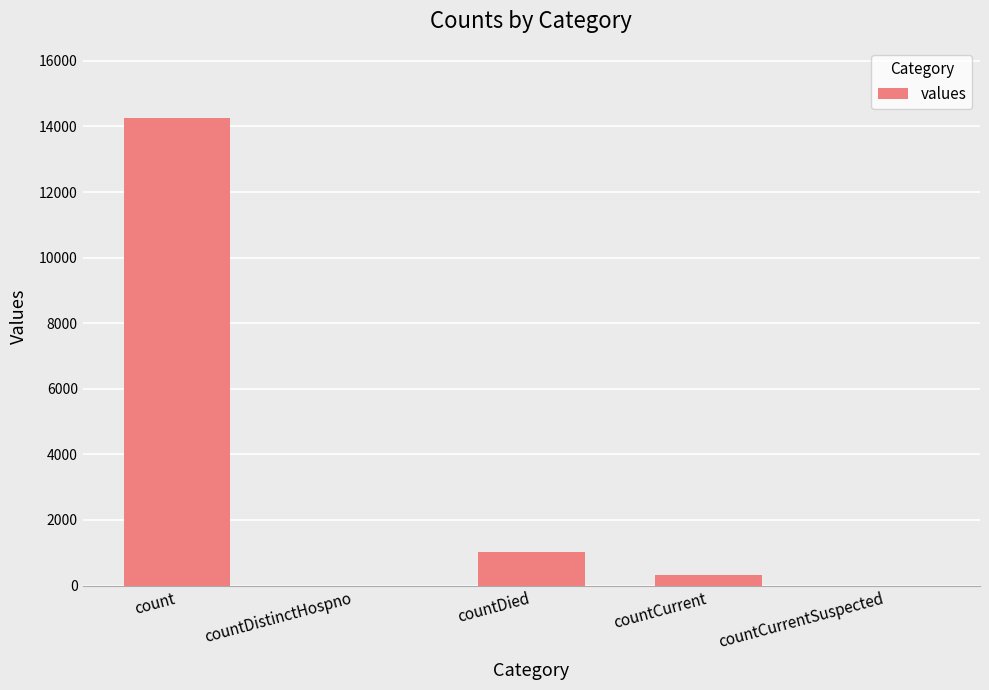

What is the sum of the values at countDied and count?

15286